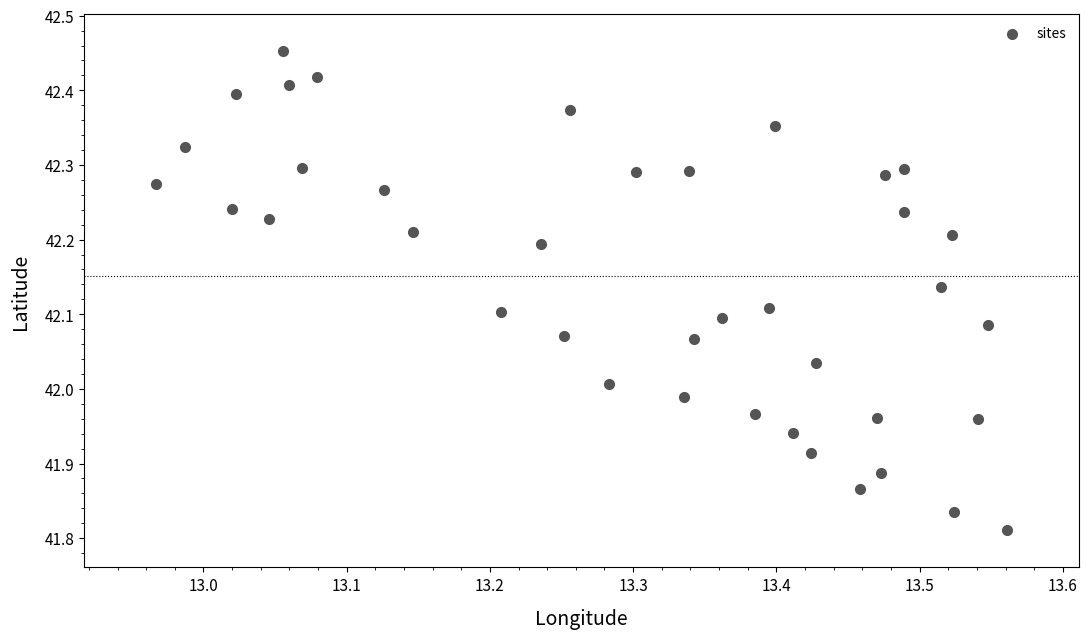

What is the range of Y values (max minus min)?

0.6